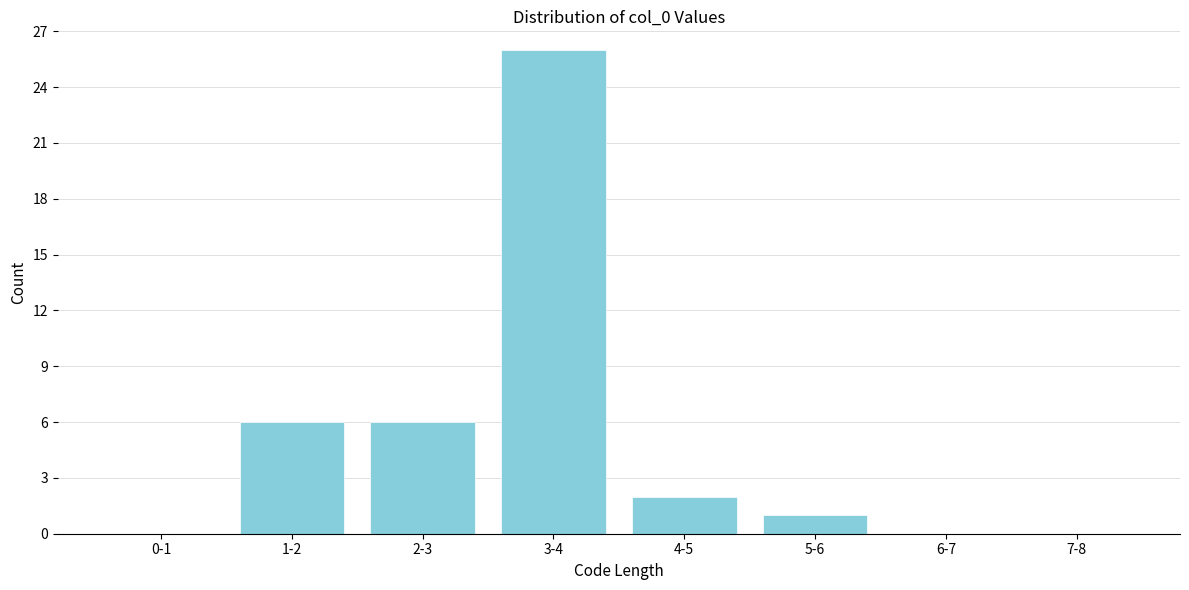

Reading right to left, extract all data points from this chart.

7-8=0	6-7=0	5-6=1	4-5=2	3-4=26	2-3=6	1-2=6	0-1=0